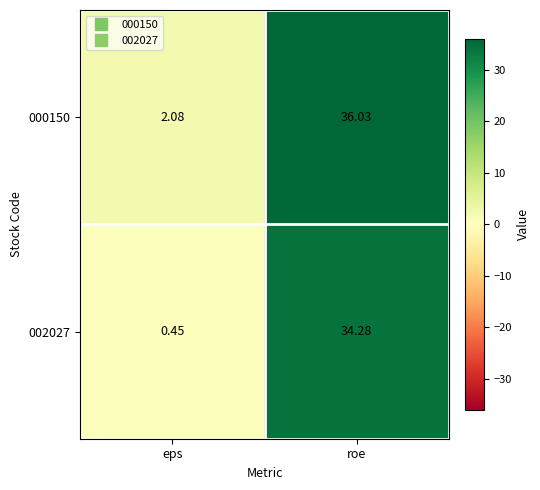

Rank the categories by 000150 value from lowest to highest.

eps, roe